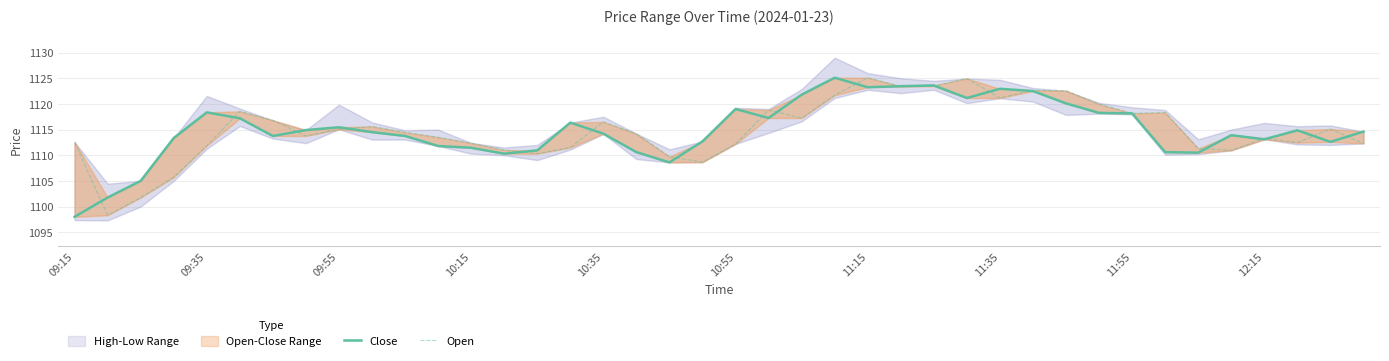

Which series changed the most between 11:55 and 19?

Open